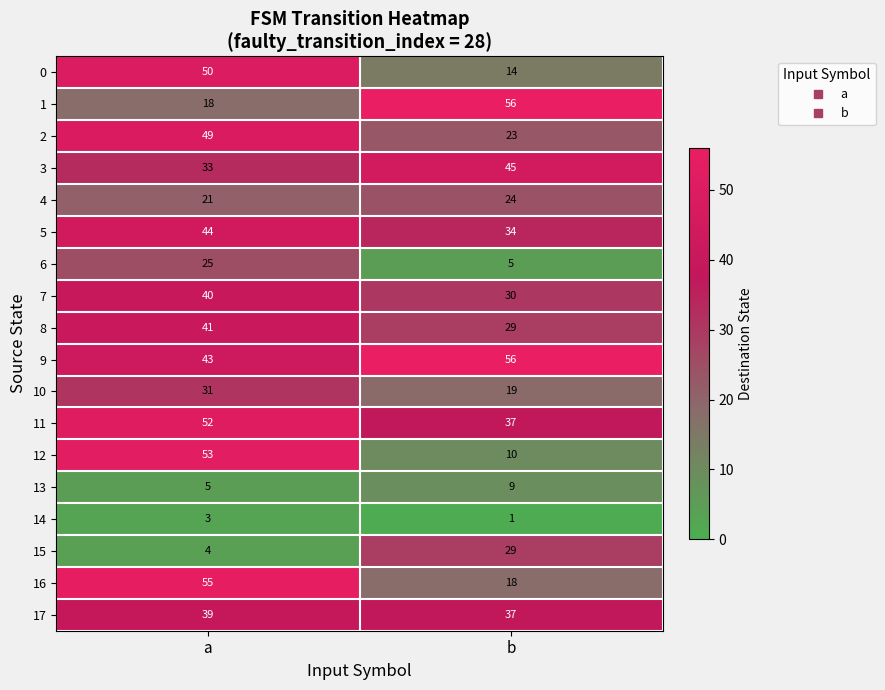

The 11 series shows 37 at b. True or false?

True